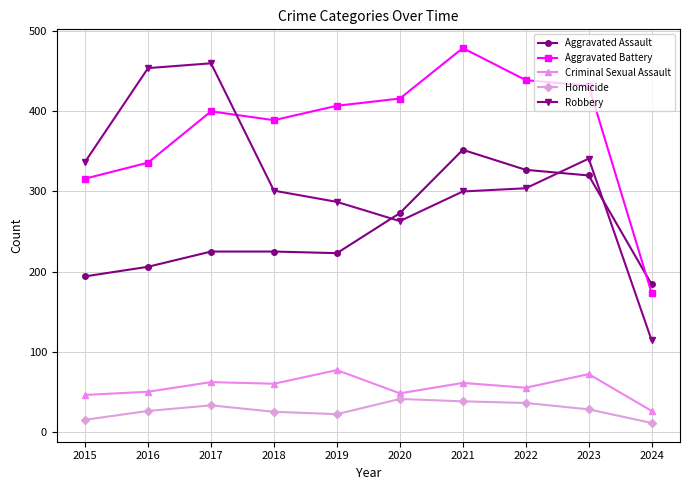

What is the value of the Aggravated Assault point at the 8th from the left?

327